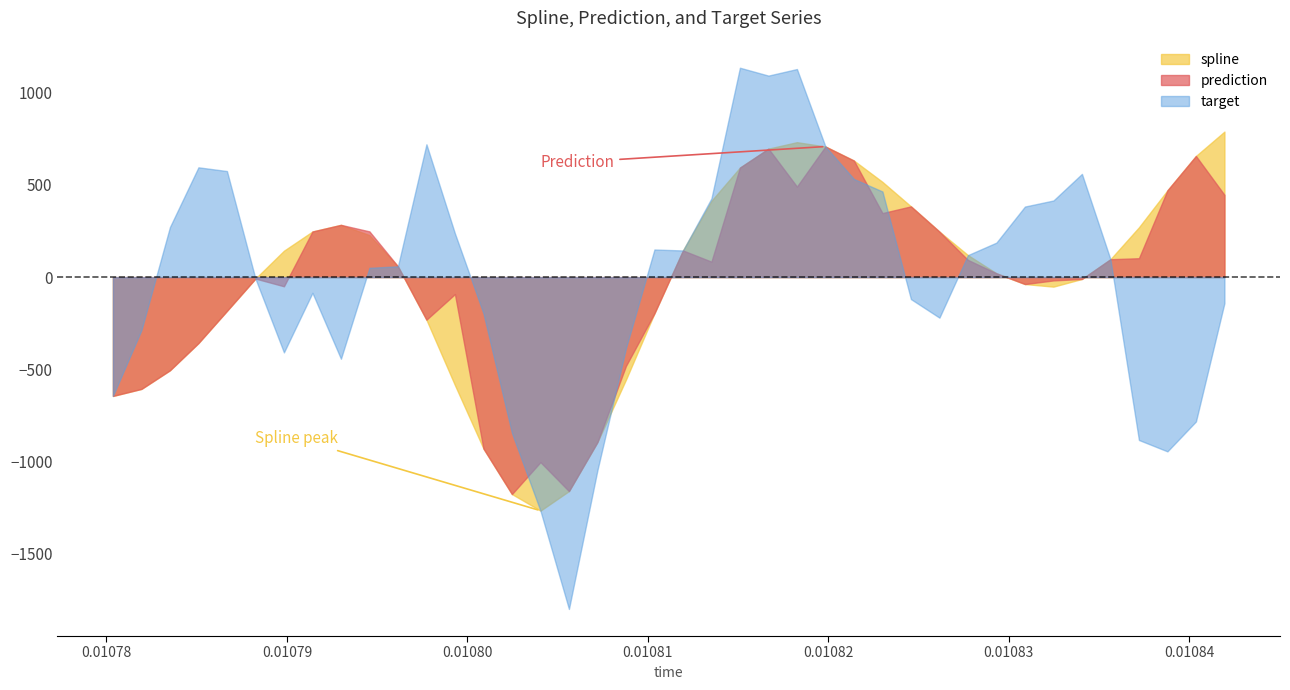

How many series are shown in this chart?

3